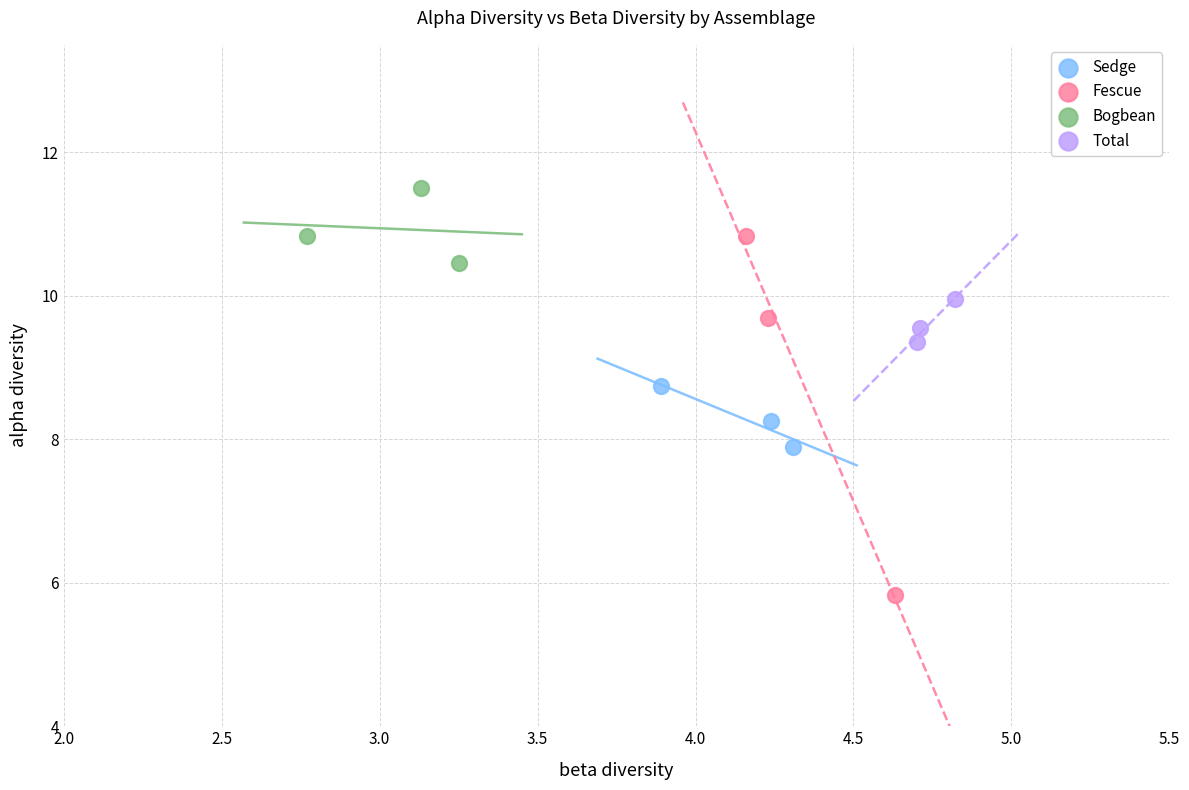

Which series reaches the minimum Y coordinate?

Fescue